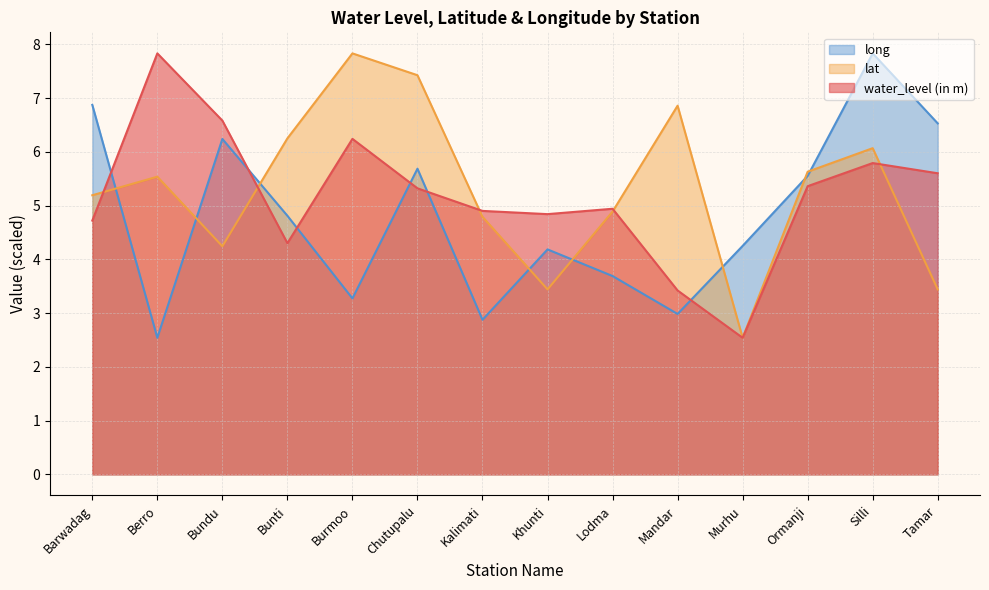

What position from the right is Bundu?

12